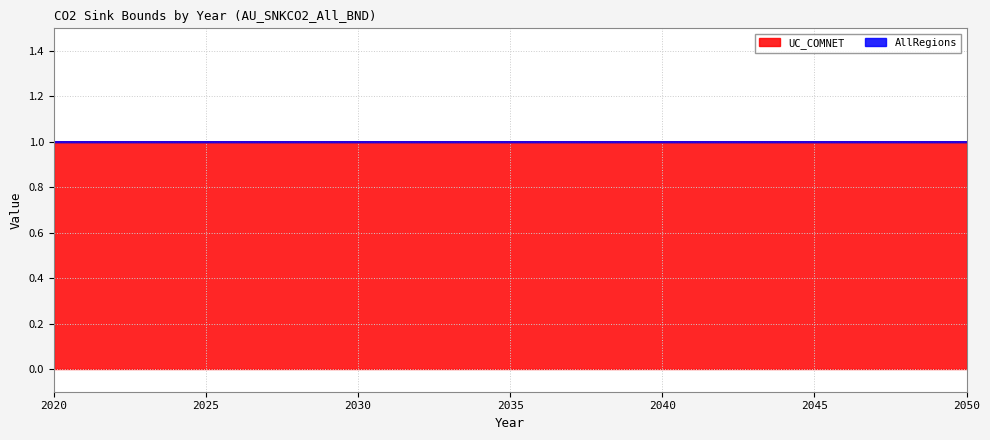

List the labels in order of UC_COMNET value, smallest first.

2020, 2021, 2022, 2023, 2024, 2025, 2026, 2027, 2028, 2029, 2030, 2031, 2032, 2033, 2034, 2035, 2036, 2037, 2038, 2039, 2040, 2041, 2042, 2043, 2044, 2045, 2046, 2047, 2048, 2049, 2050